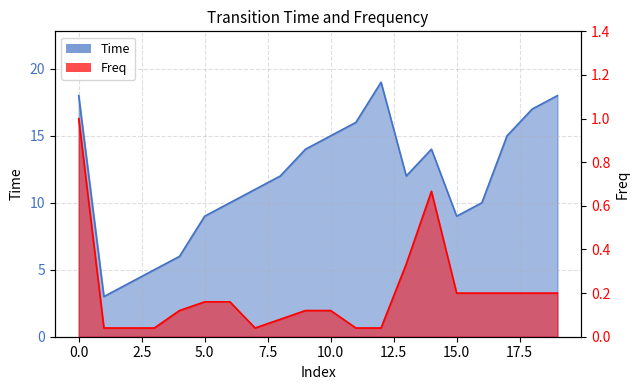

Where is the first local maximum for Freq?

14